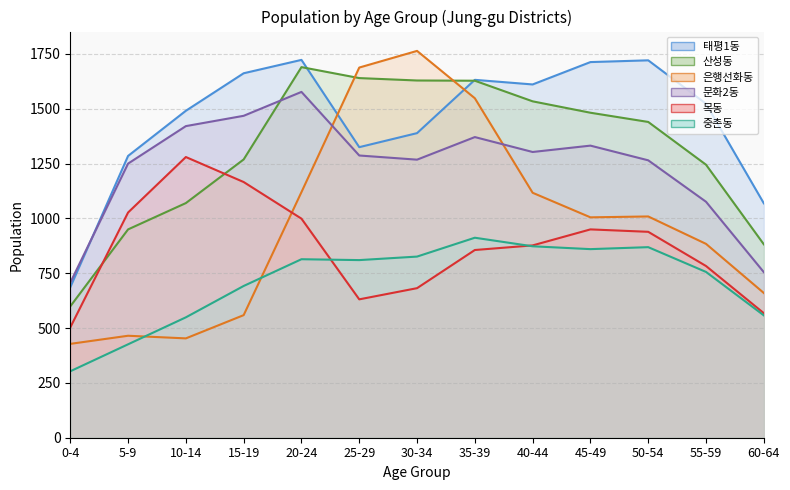

Reading right to left, what are all the values shown in this chart?

태평1동: 1069	1523	1721	1713	1611	1632	1389	1325	1723	1662	1491	1285	686
산성동: 882	1245	1440	1482	1534	1628	1629	1640	1690	1269	1070	950	599
은행선화동: 660	884	1009	1005	1117	1548	1764	1688	1120	559	453	465	428
문화2동: 755	1076	1265	1332	1303	1371	1268	1287	1577	1468	1421	1250	707
목동: 568	783	939	950	877	856	682	631	999	1166	1280	1027	503
중촌동: 558	756	869	860	873	912	826	810	814	692	549	426	303